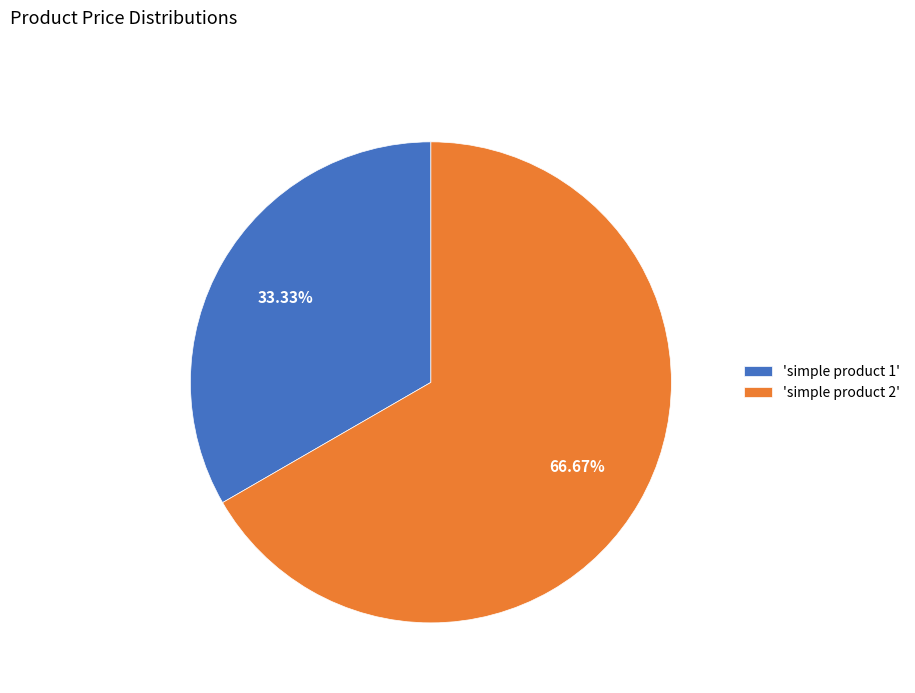

What is the ratio of the value at 'simple product 2' to the value at 'simple product 1'?

2.0